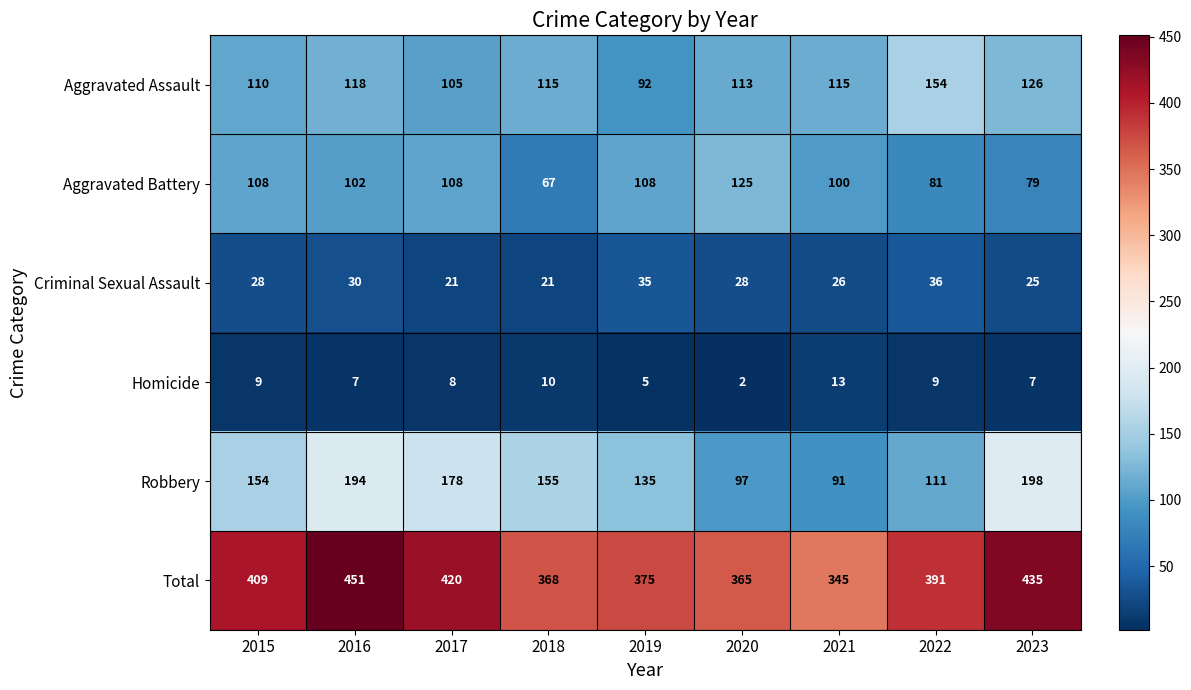

At which label does Total first exceed 391?

2015